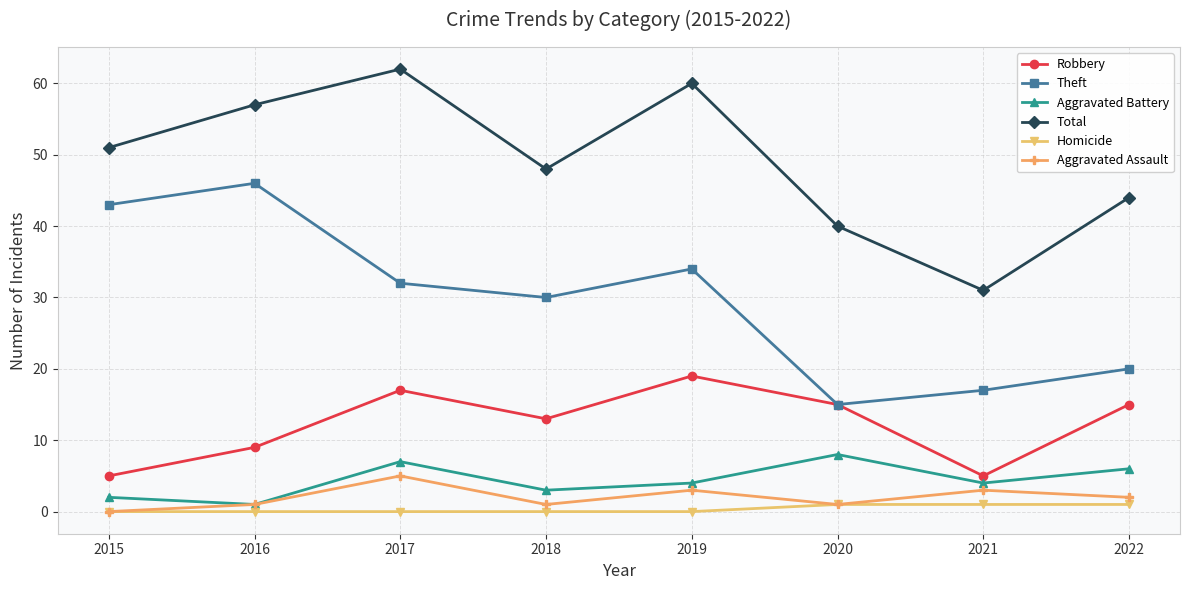

What is the difference between the maximum and second lowest values in the Homicide series?

1